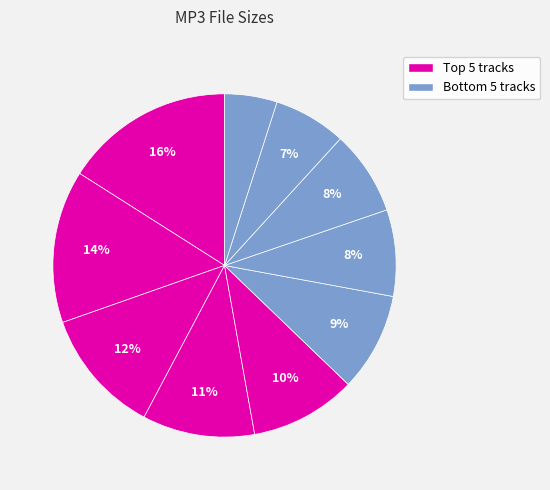

How many slices are in this pie chart?

10